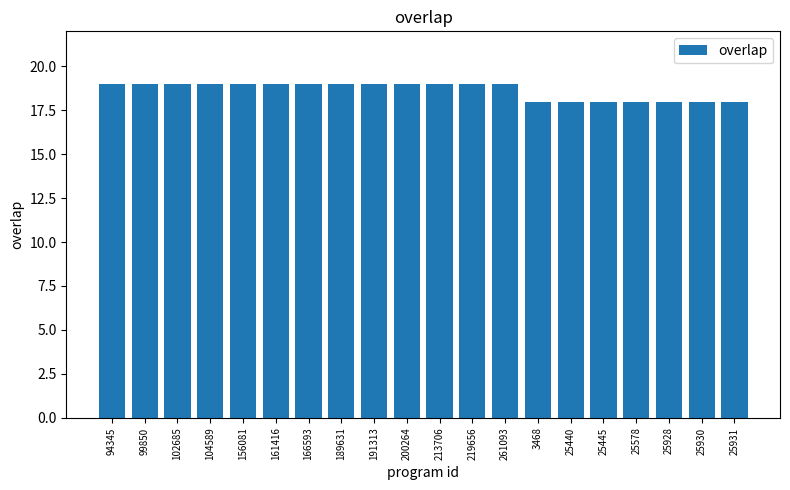

Approximately how many times larger is the value at 25930 compared to 200264?

0.9